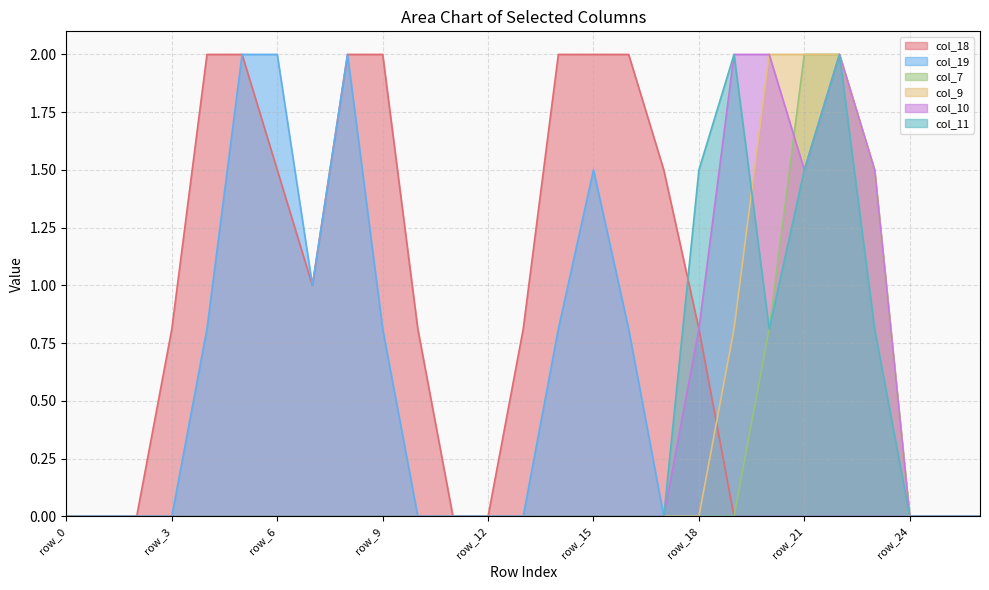

The col_10 series shows 0.0 at row_11. True or false?

True